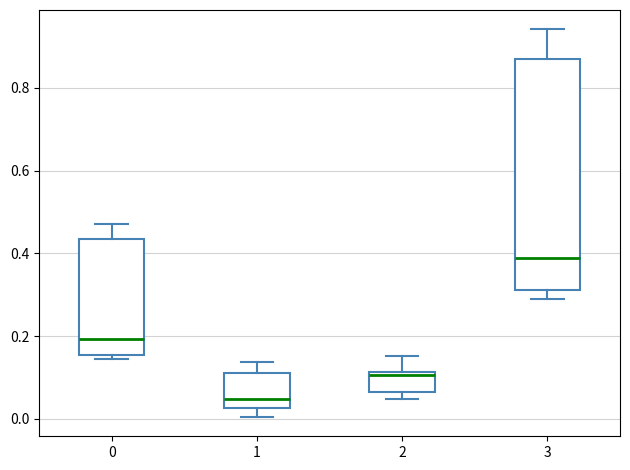

Comparing the boxes themselves (not the whiskers), which one is the tallest?

3